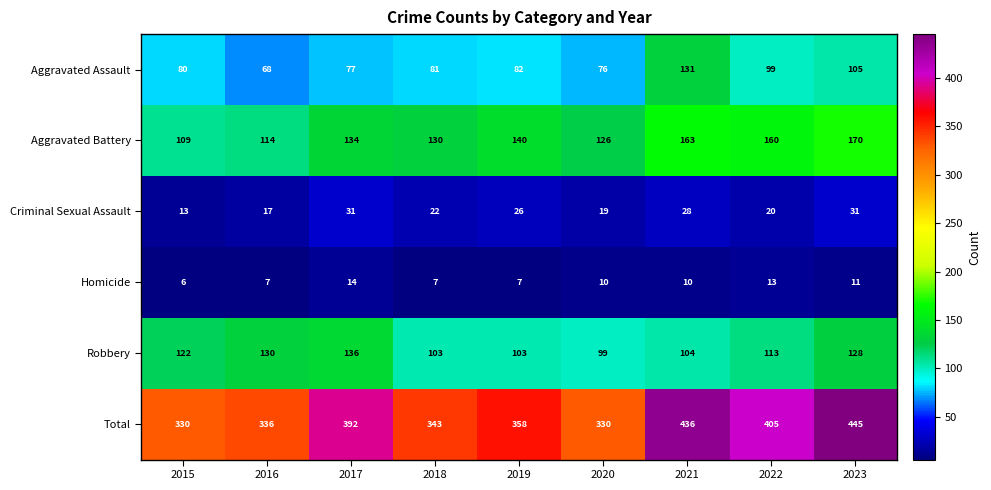

Is it true that Total equals 392 at 2017?

True